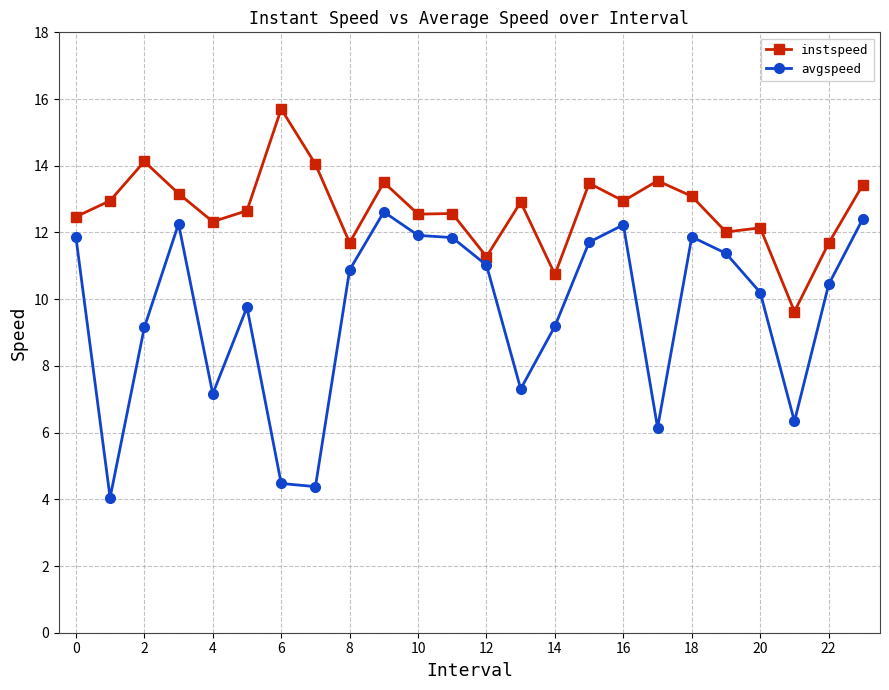

Does the chart display data point markers on the line(s)?

Yes